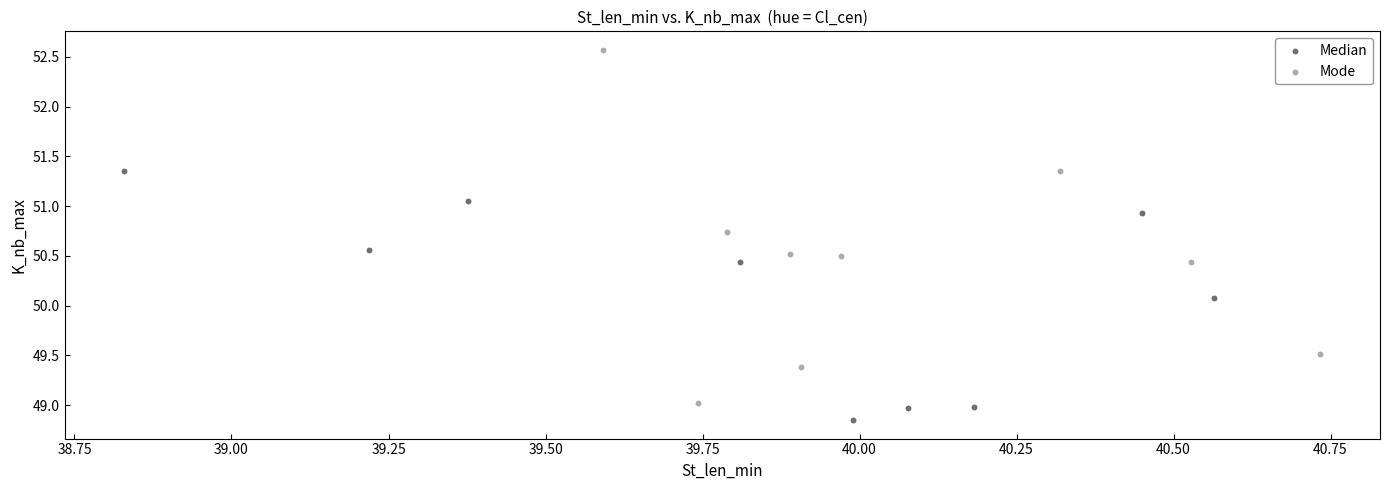

Which series has the widest spread of Y values?

Mode